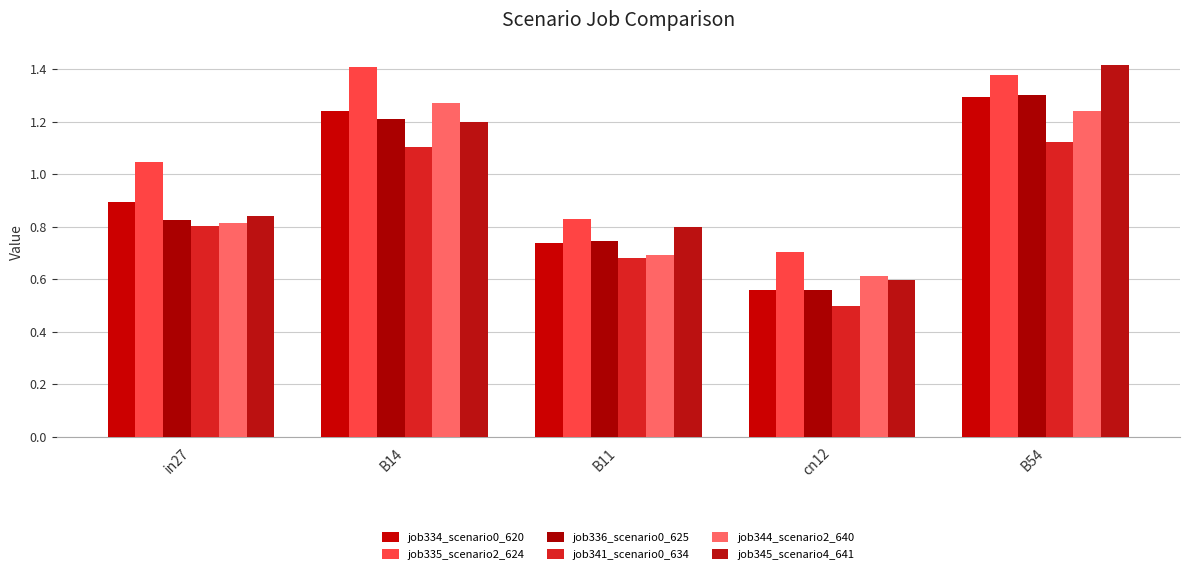

What is the difference between the highest and lowest values at B54?

0.3